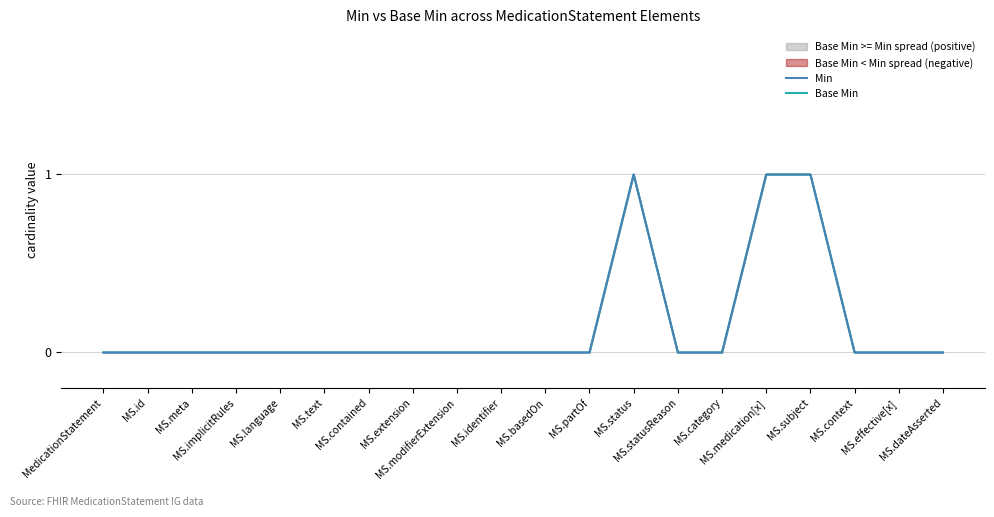

At which label is Base Min closest to 0?

MedicationStatement